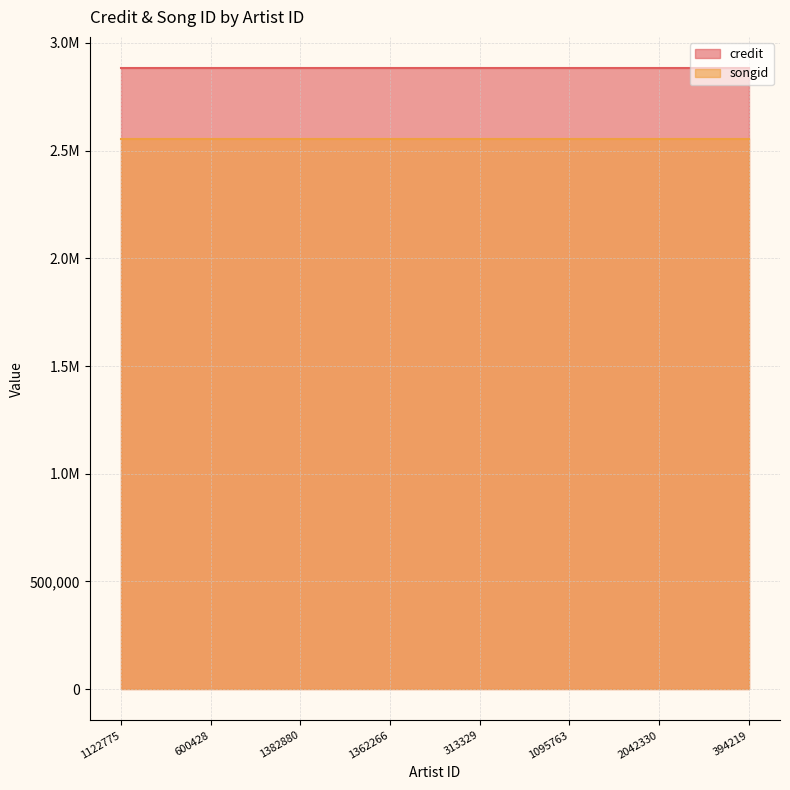

What is the average value of the songid series?

2555100